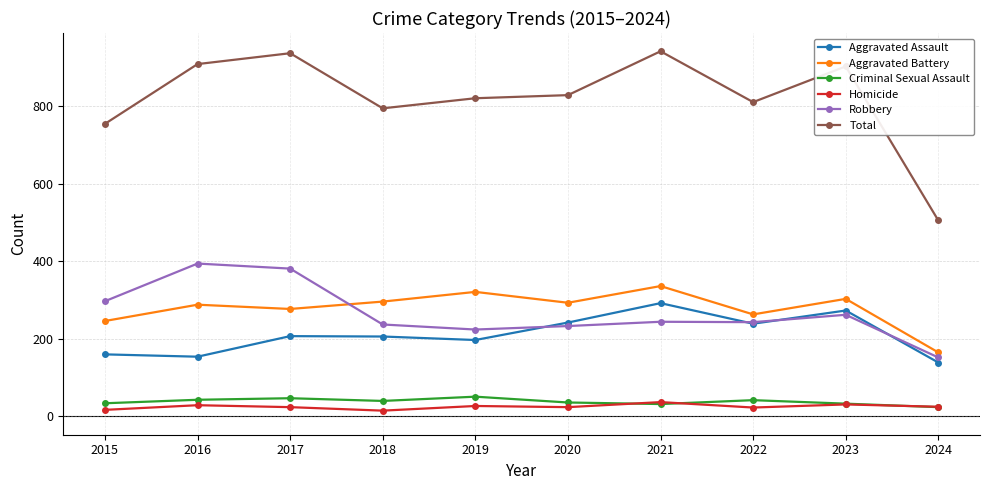

What is the difference between the highest and lowest values at 2021?

909